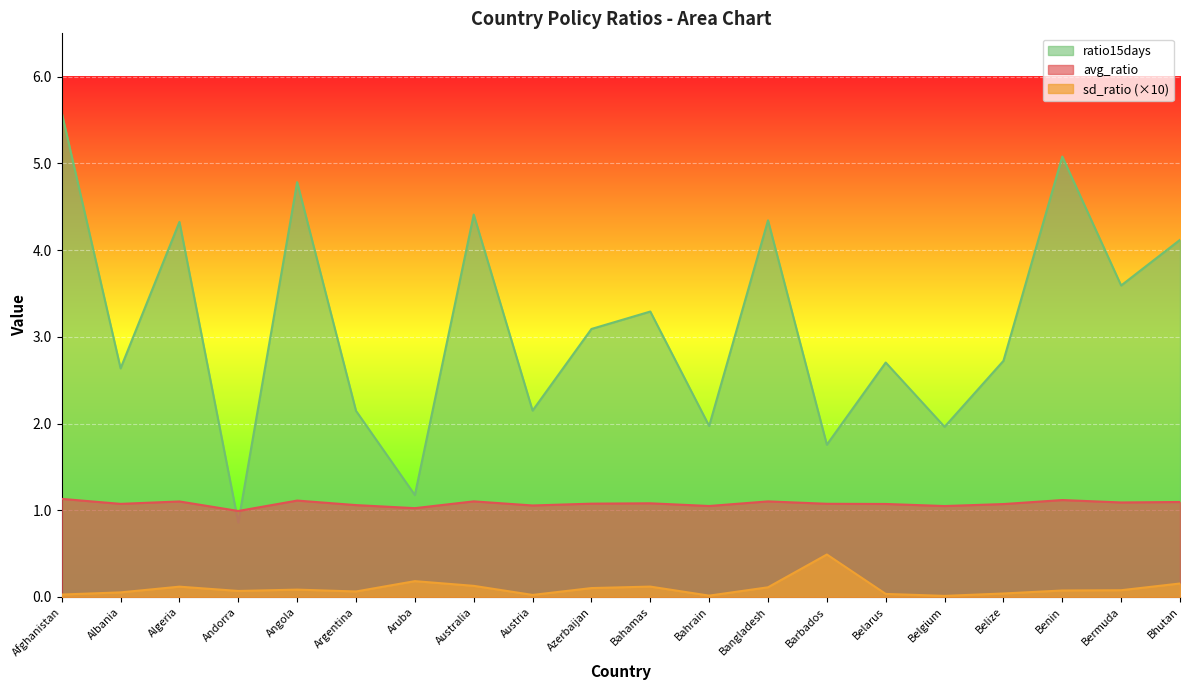

What is the difference between the maximum and minimum values in the ratio15days series?

4.7